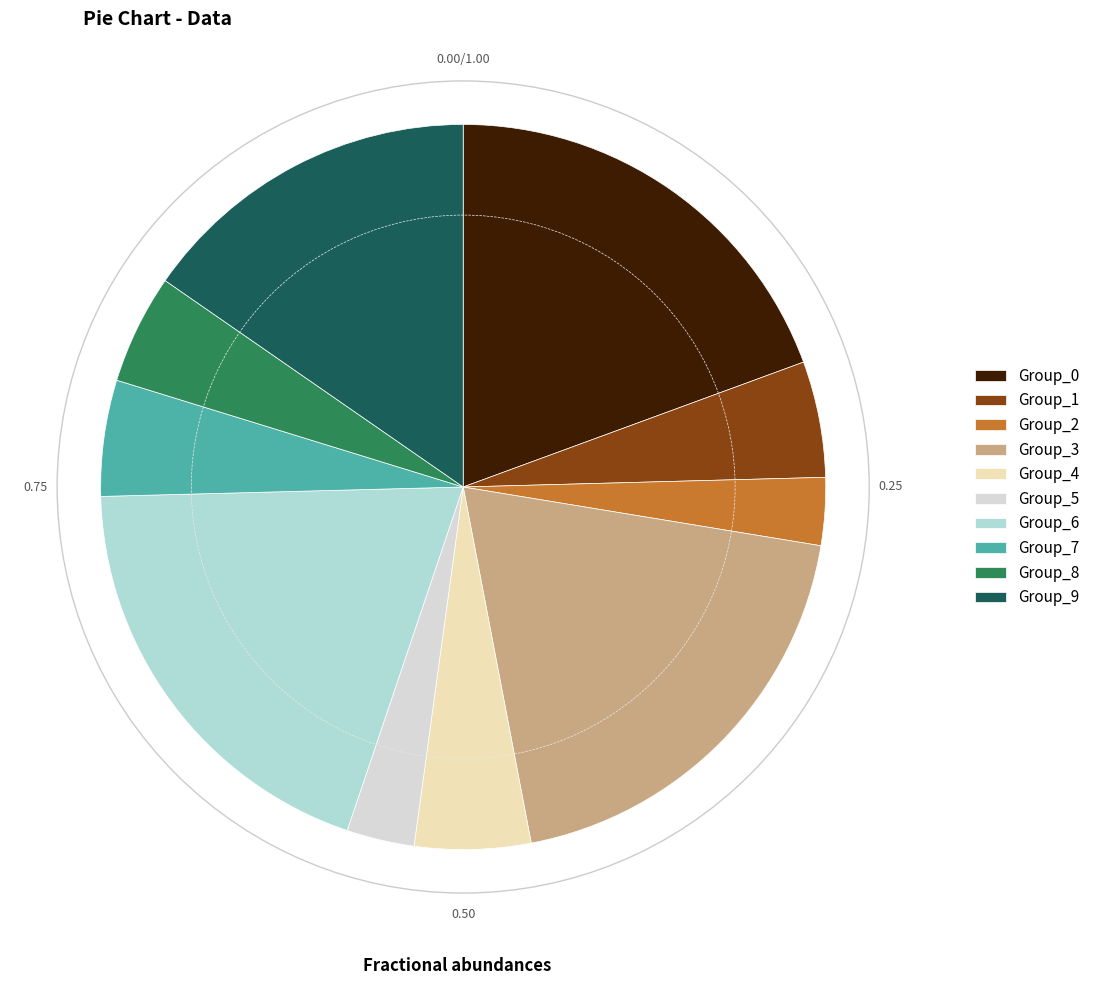

Approximately how many times larger is the value at Group_2 compared to Group_5?

1.0